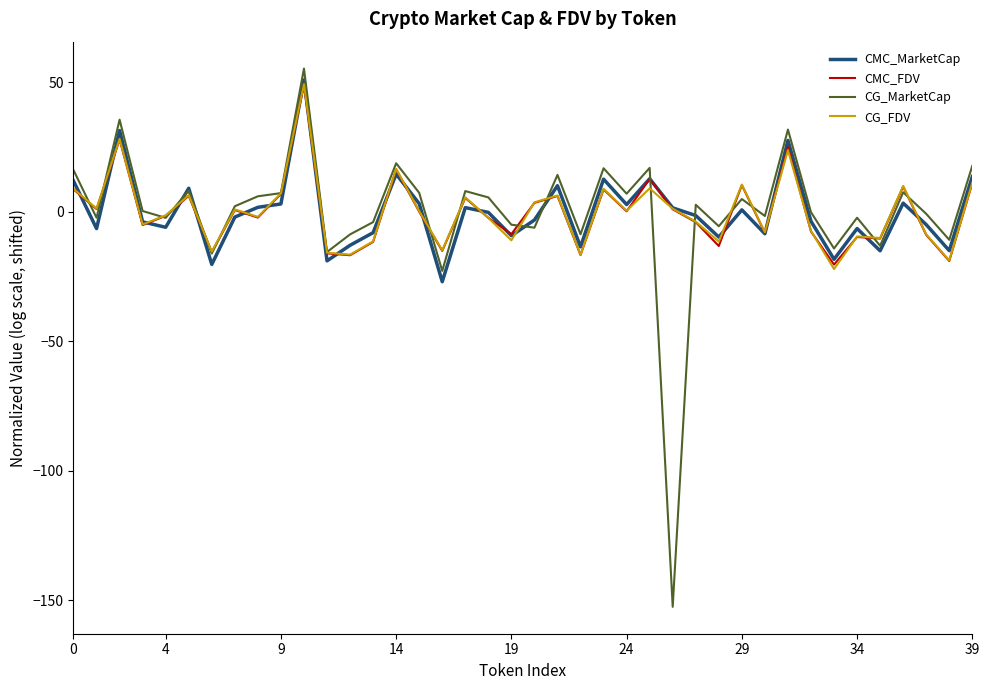

What is the minimum value for CMC_FDV?

-20.3